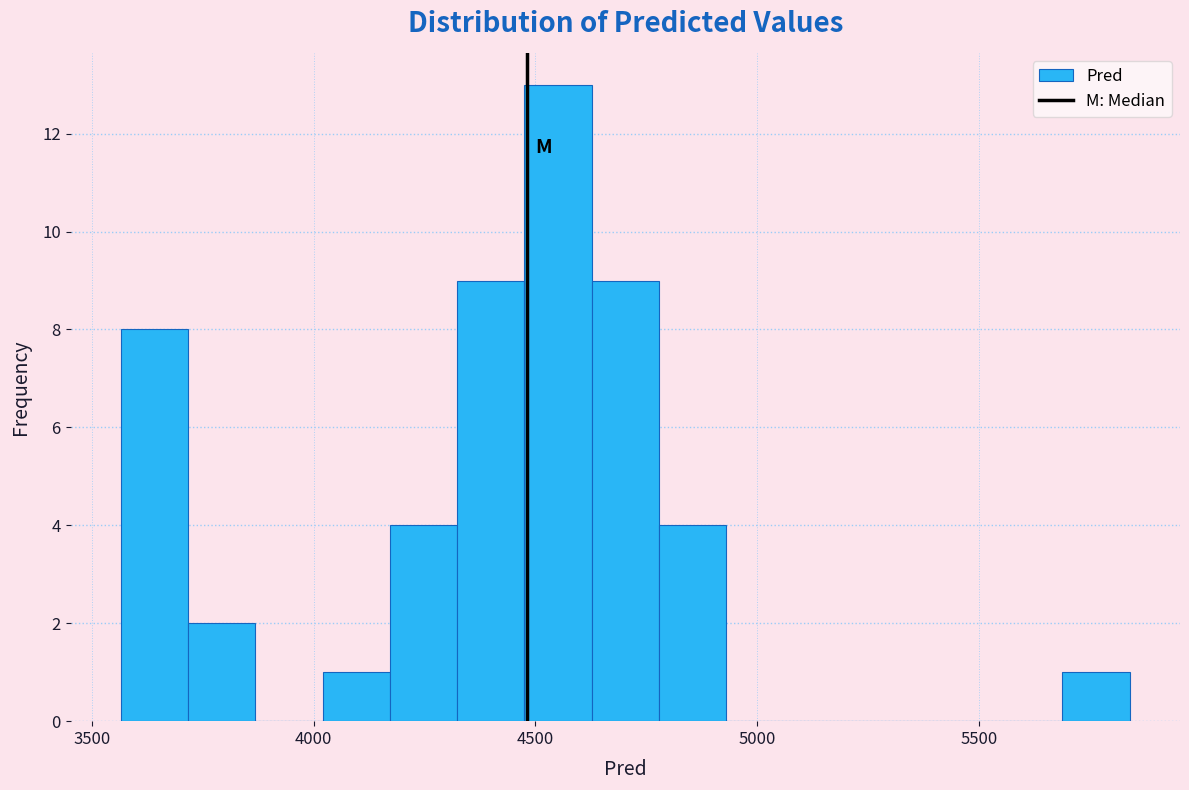

Read against the x-axis, roughly where is the centre of the tallest bar?

4550